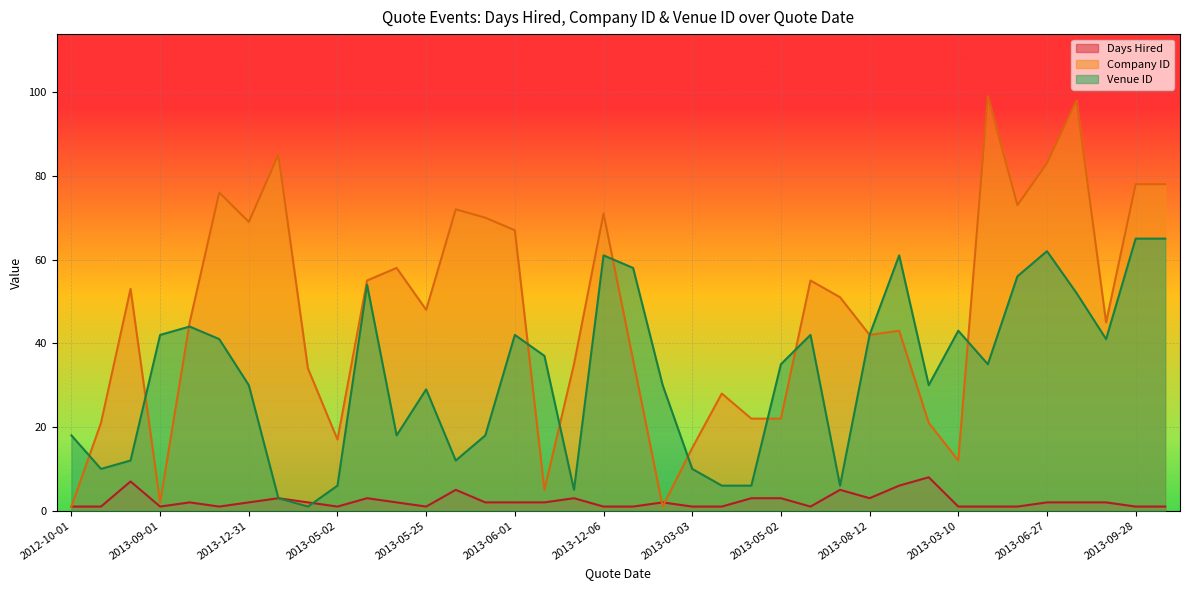

Count the number of categories in the chart.

38